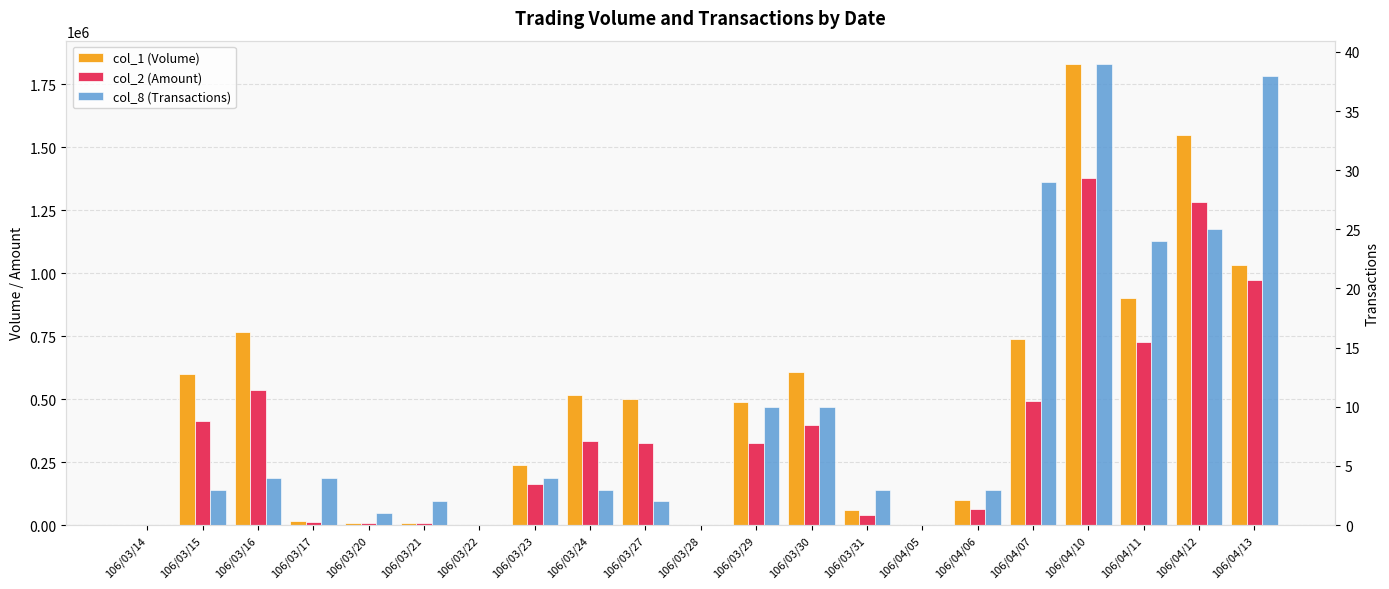

What is the difference between the second highest and minimum values in the col_1 (Volume) series?

1550000